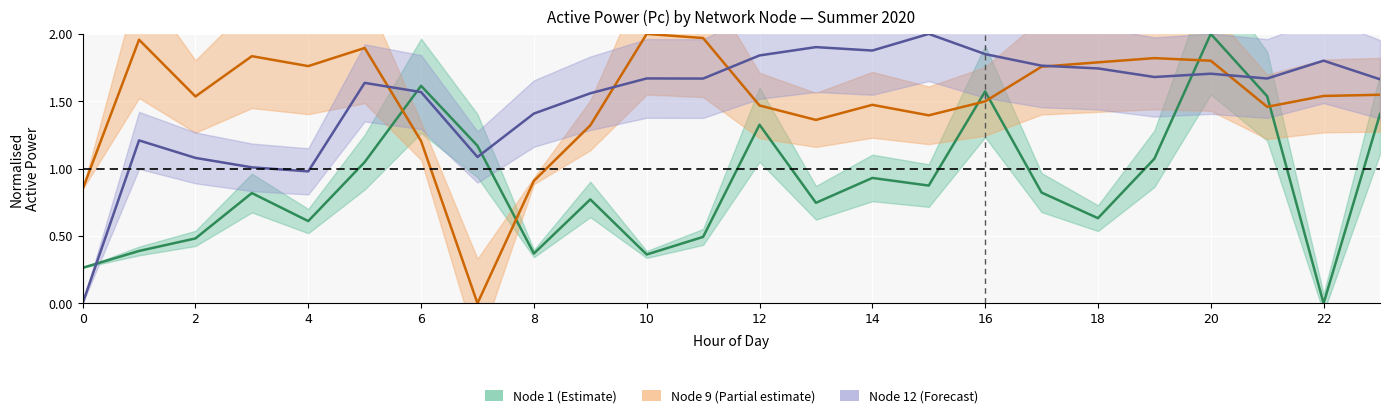

What is the sum of all Pc_node1 values?

21.3